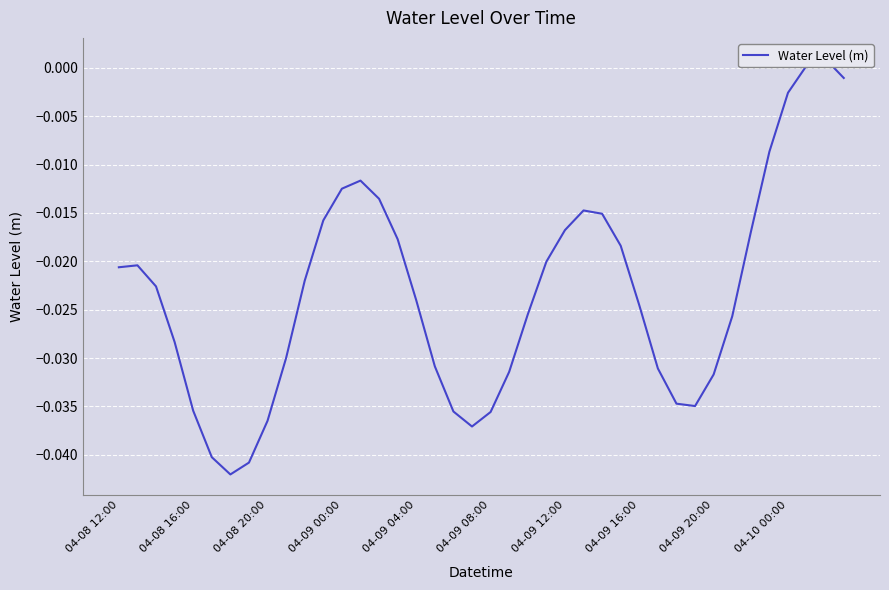

Where does the data first go above 0?

37